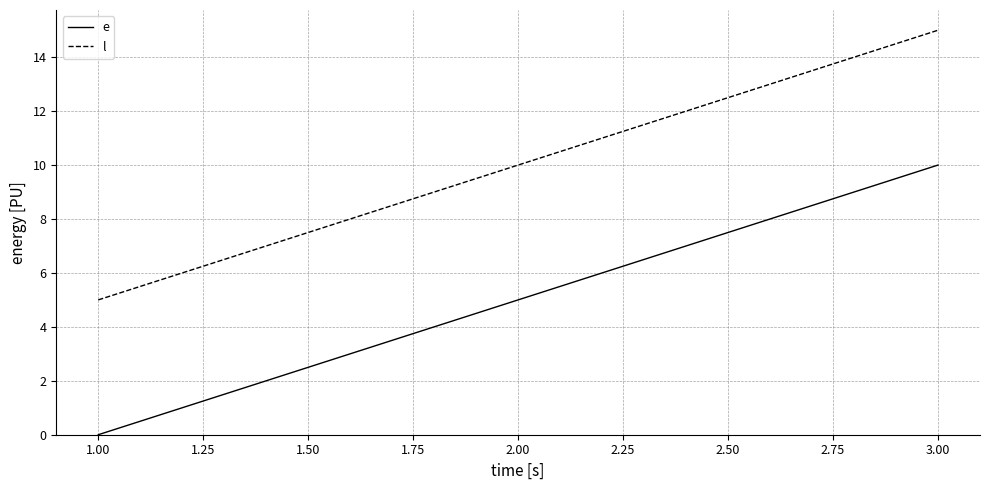

What position from the right is 1.00?

3